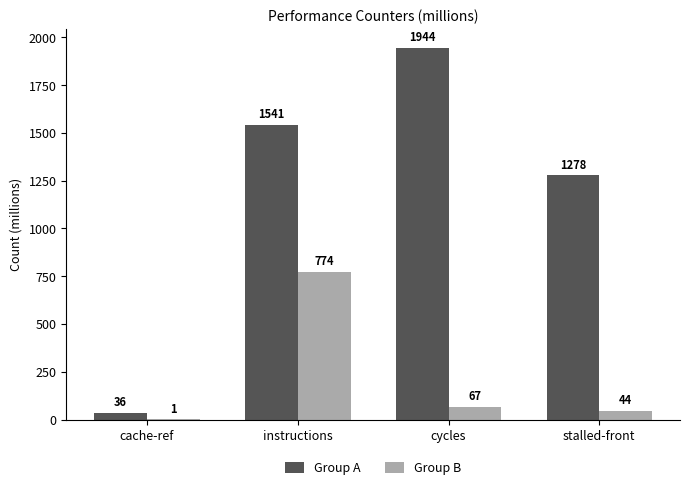

Are the bars grouped side by side (vs. stacked)?

Yes